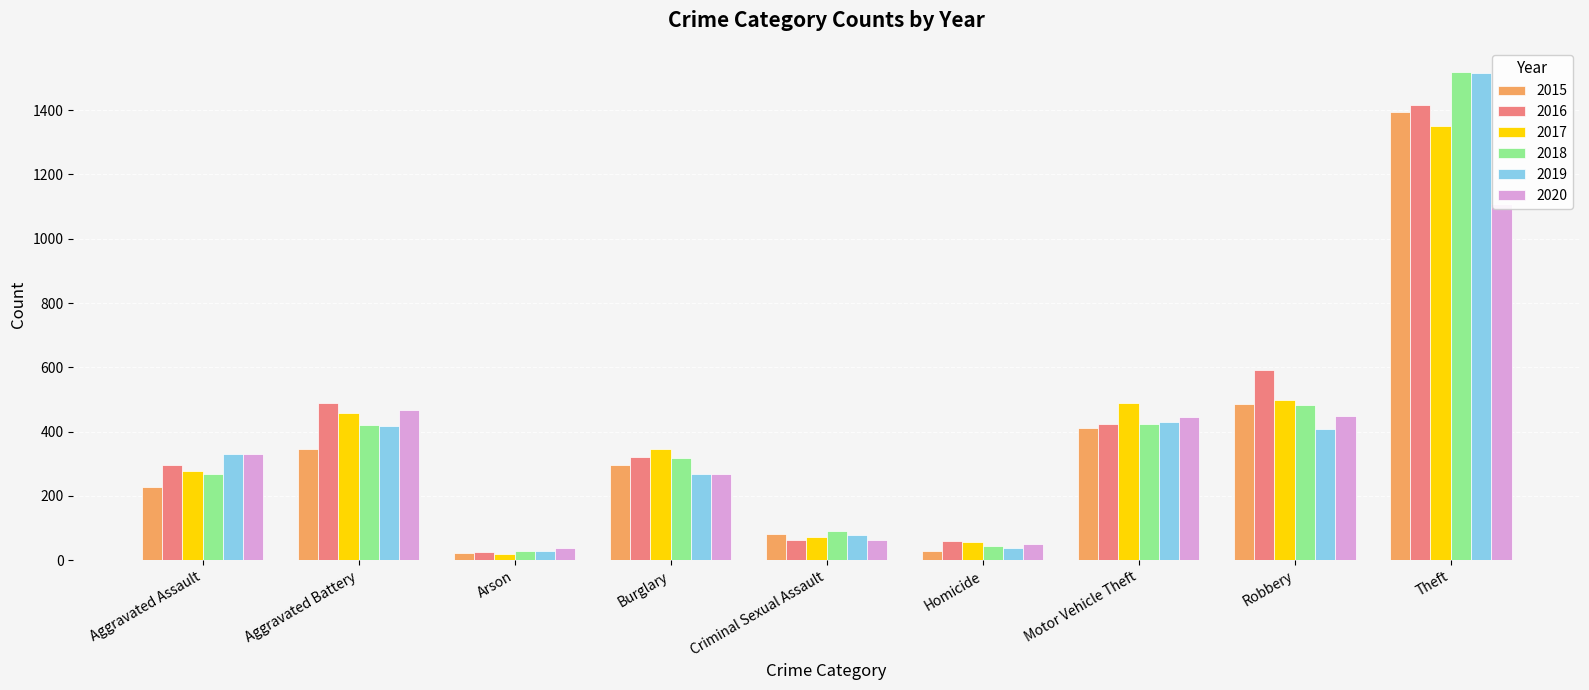

The 2018 series shows 198 at Aggravated Battery. True or false?

False